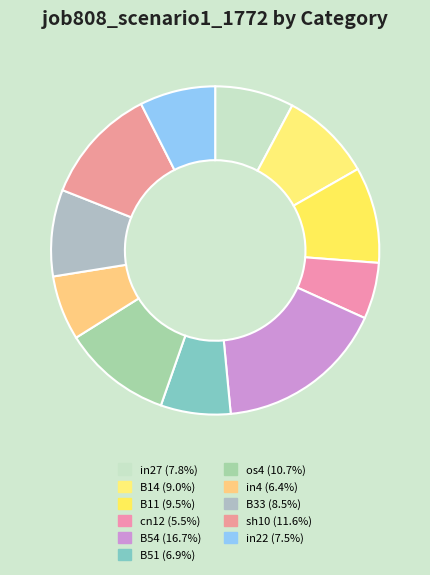

The B14 slice represents 20% of the pie. True or false?

False